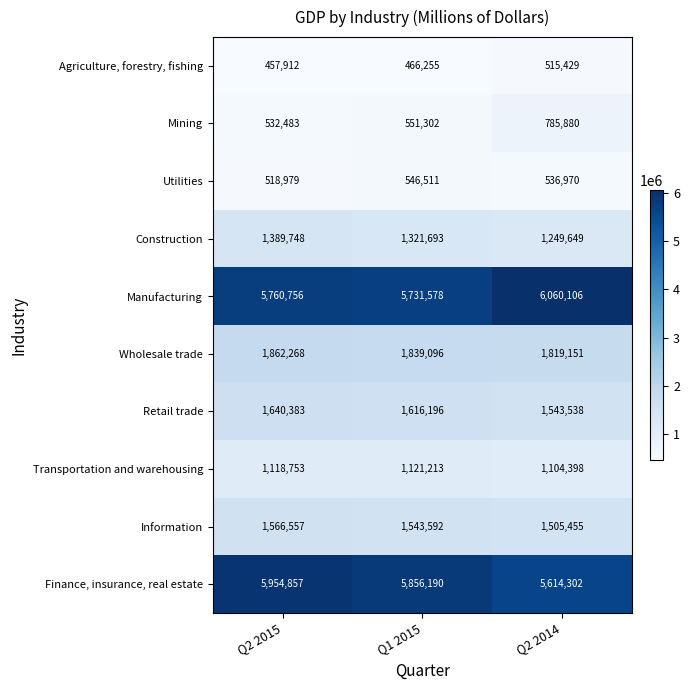

Which category has the lowest value across all series?

Q2 2015